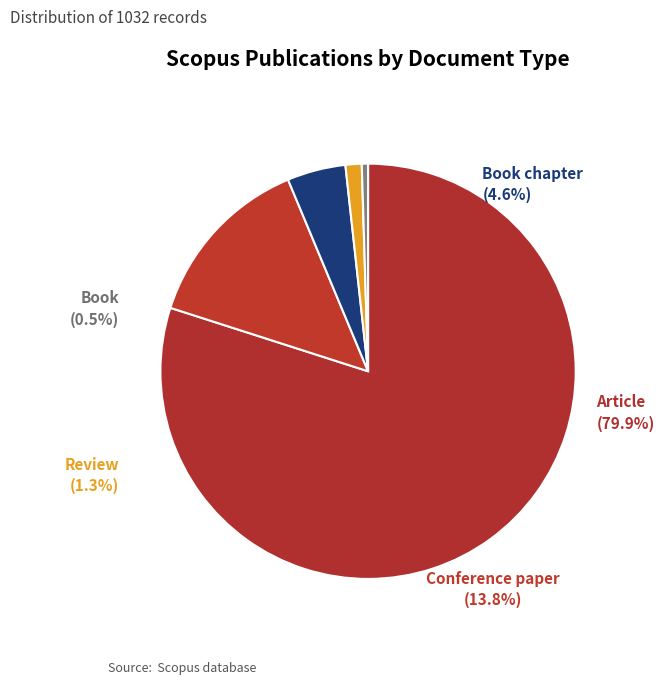

What is the majority slice?

Article